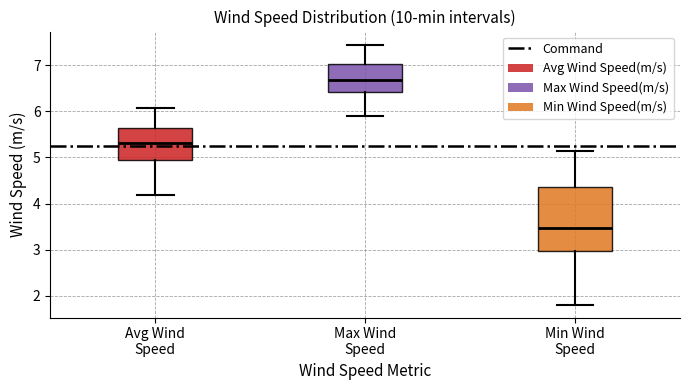

Reading left to right, read every box against the y-axis: the position of its median line, the range the box covers, and the ends of its whiskers. The values are not printed on the chart, so give them approximately, as read against the axis.

Avg Wind Speed: median 5.3, box 5.0 to 5.7, whiskers 4.2 to 6.1
Max Wind Speed: median 6.7, box 6.4 to 7.0, whiskers 5.9 to 7.5
Min Wind Speed: median 3.5, box 3.0 to 4.4, whiskers 1.8 to 5.2